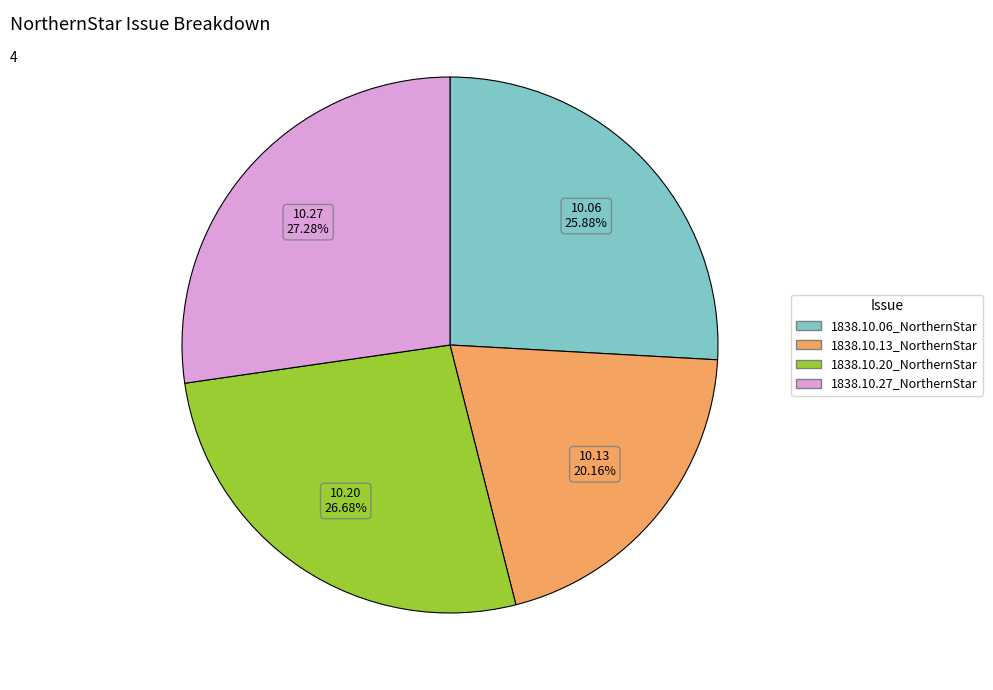

To the nearest percent, what percentage of the pie is 1838.10.27_NorthernStar?

27%